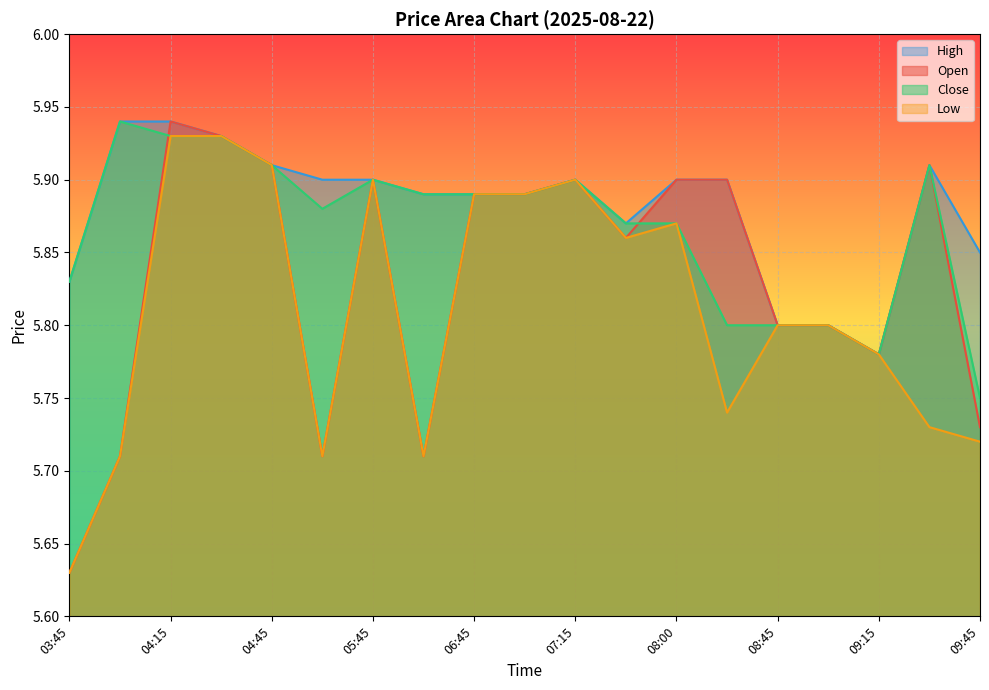

What is the difference between the second highest and second lowest values in the Close series?

0.1